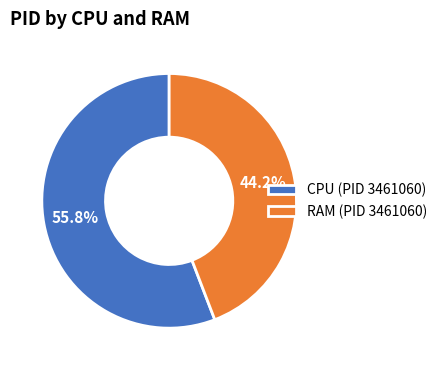

Which category has the biggest portion of the pie?

CPU (PID 3461060)